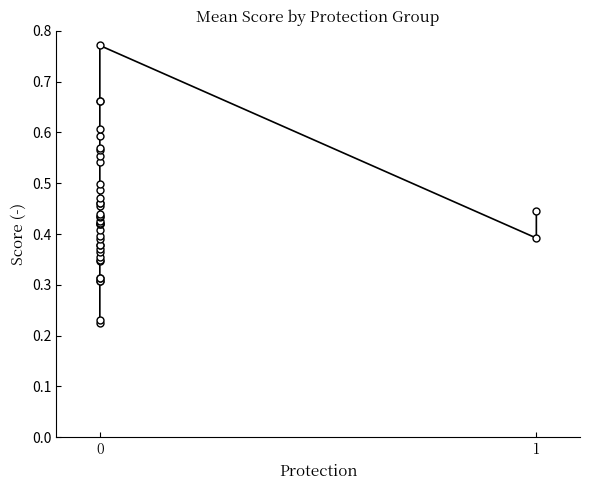

How many lines are shown in the chart?

1